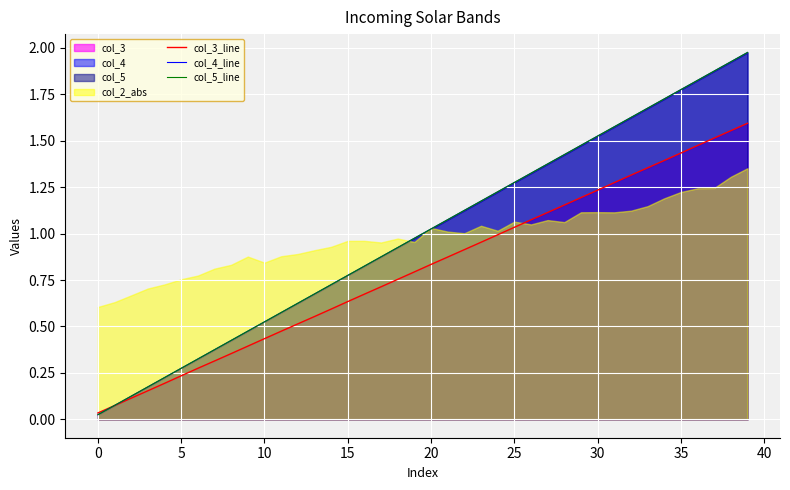

What is the value of the col_5_line point at the 15th from the left?

0.7